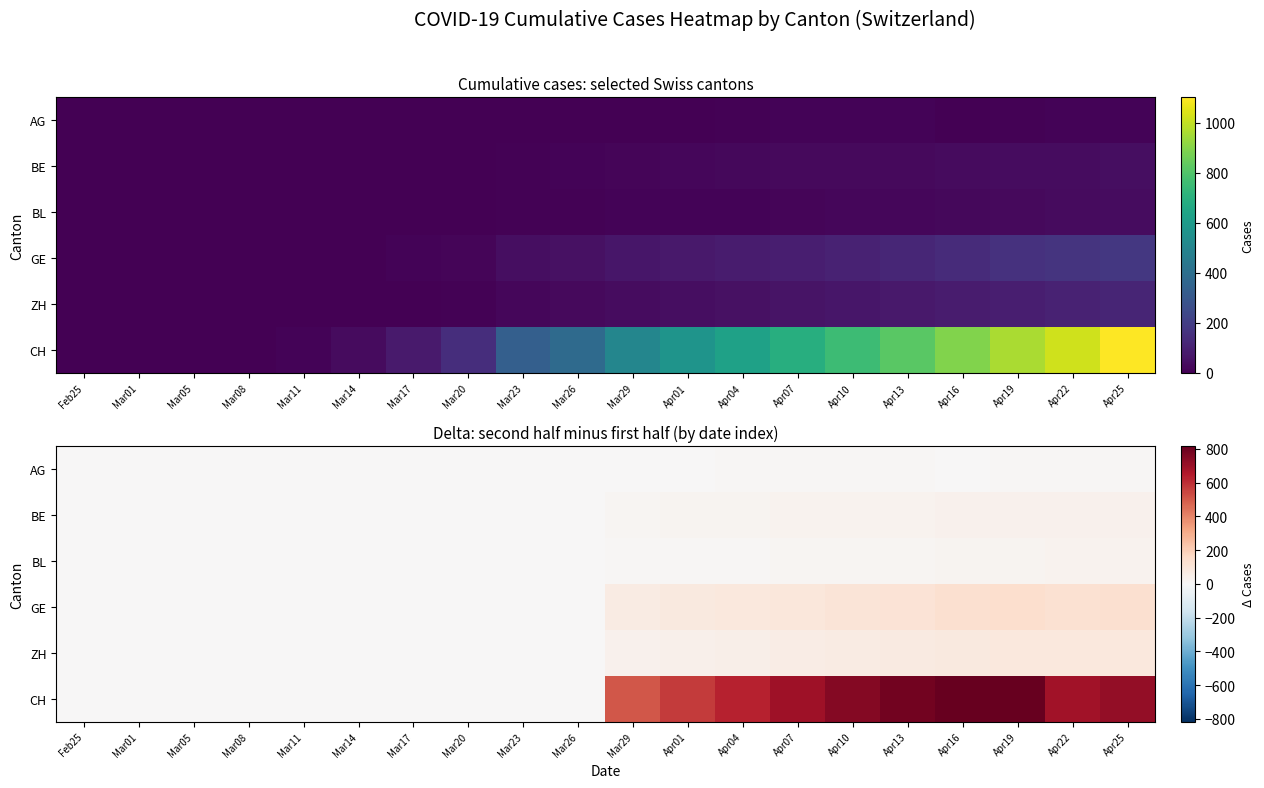

What is the sum of the BE values at Mar23 and Apr13?

29